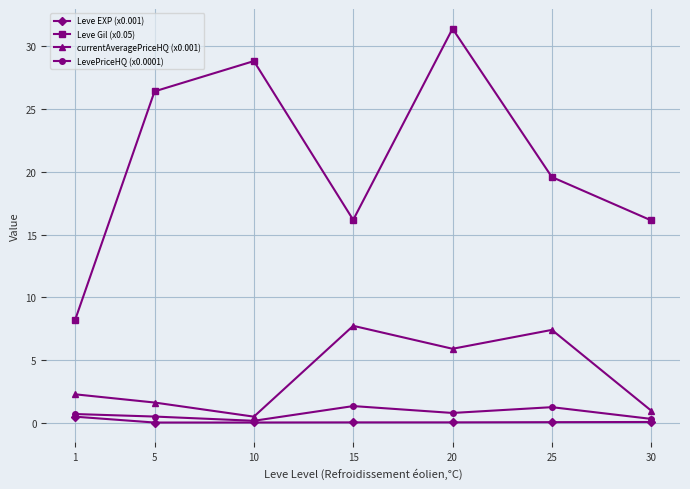

Which series has the widest spread of values?

Leve Gil (x0.05)